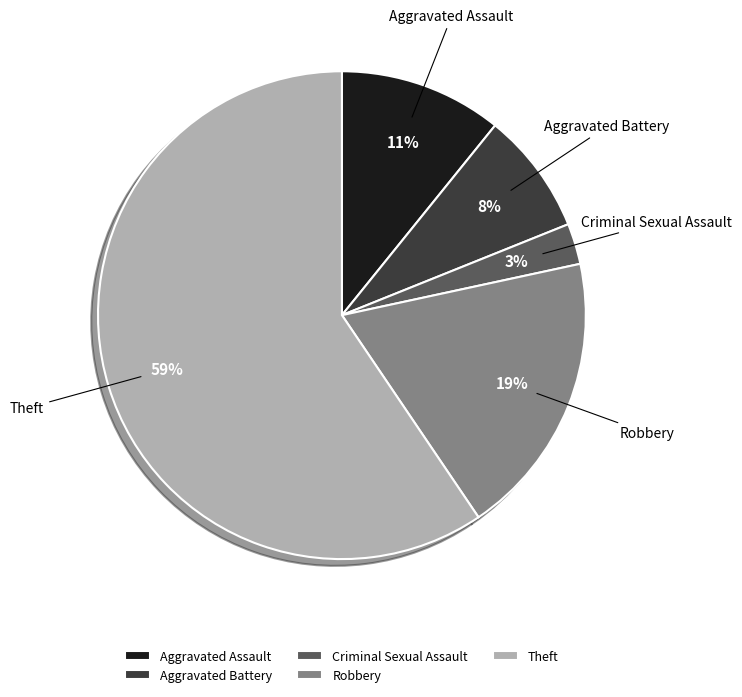

Combined, do Criminal Sexual Assault and Aggravated Battery account for over 50%?

No